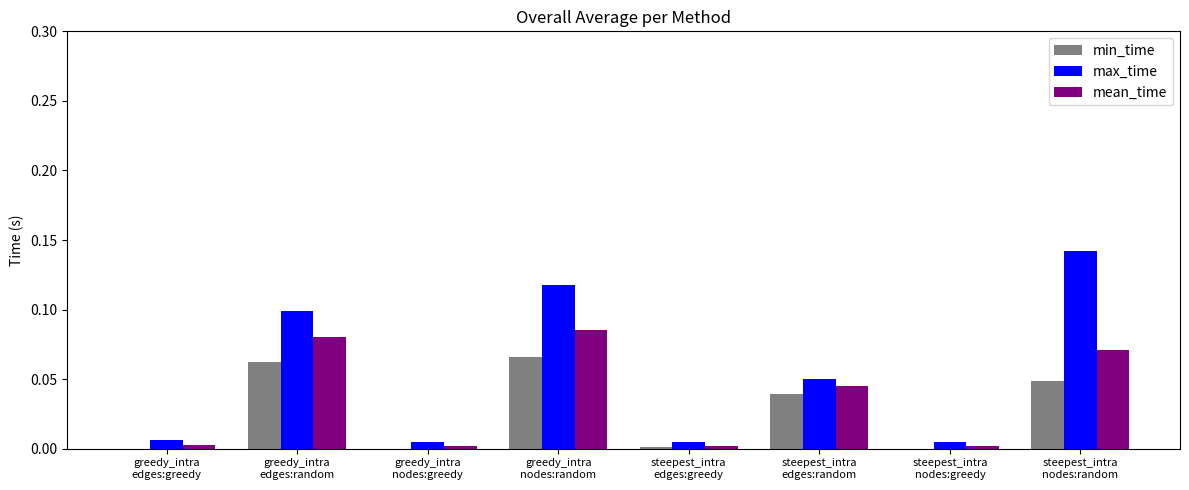

Which series has the largest total across all categories?

max_time